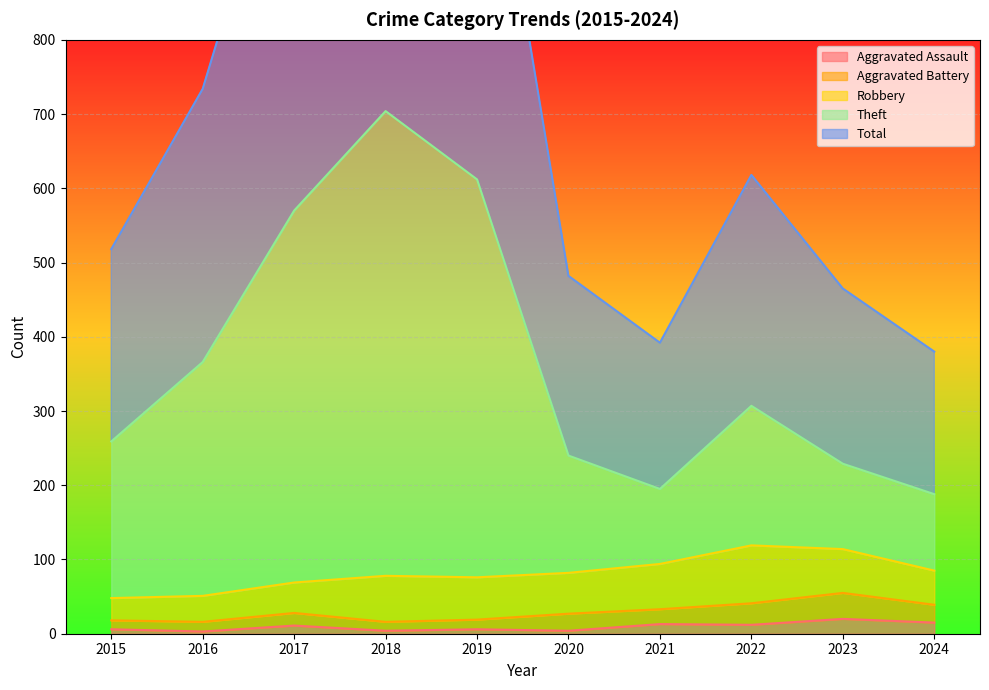

In Aggravated Assault, how many points are lower than both neighbors (excluding endpoints)?

4